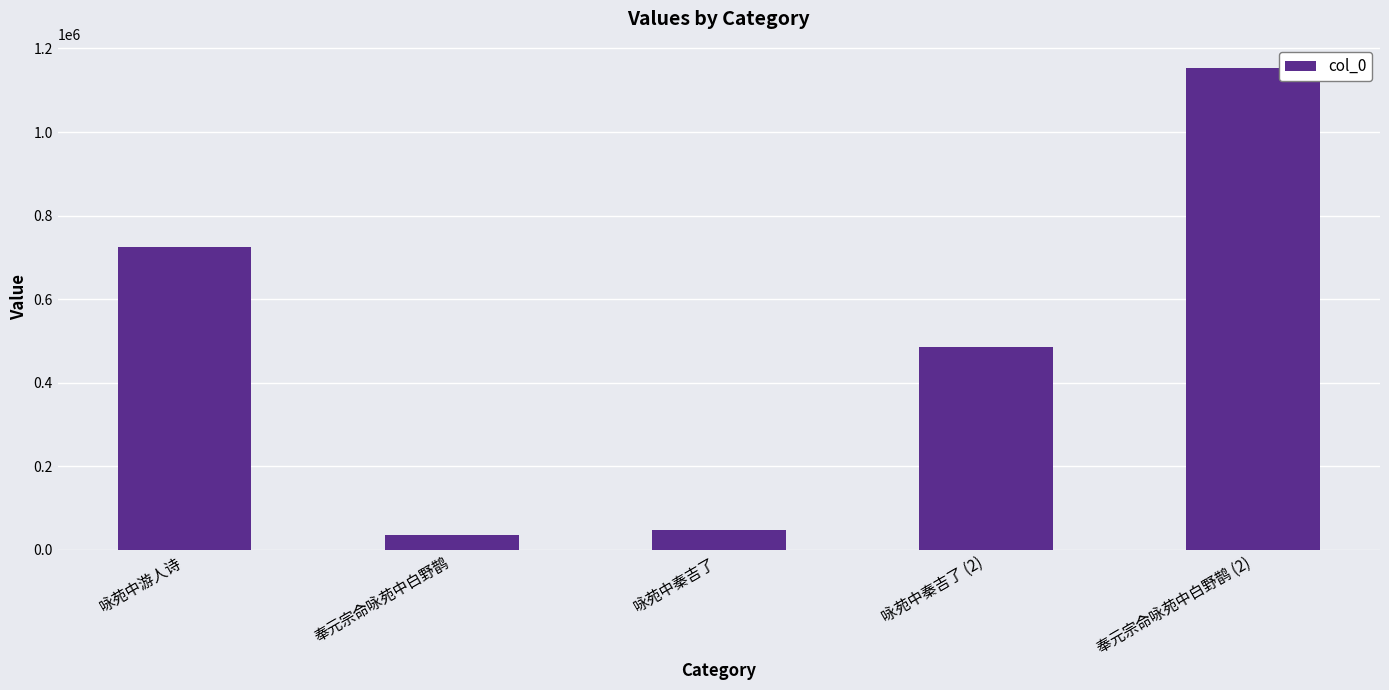

True or false: the data shows 46863 at 咏苑中秦吉了.

True